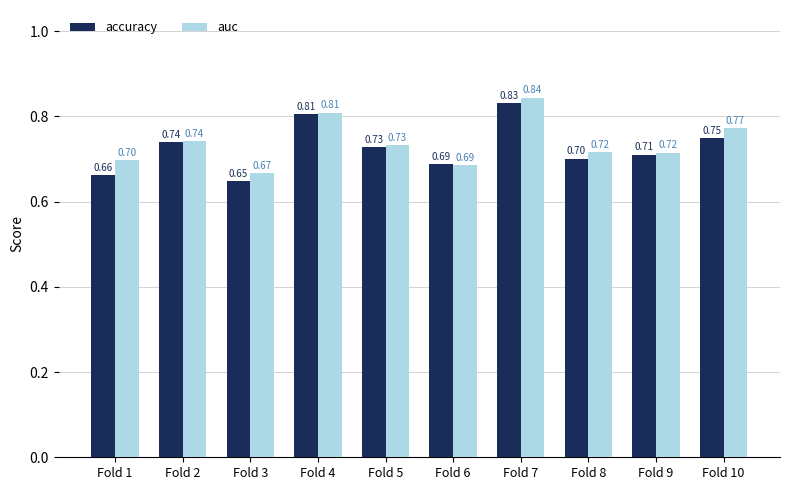

Which series has the largest range (max minus min)?

accuracy